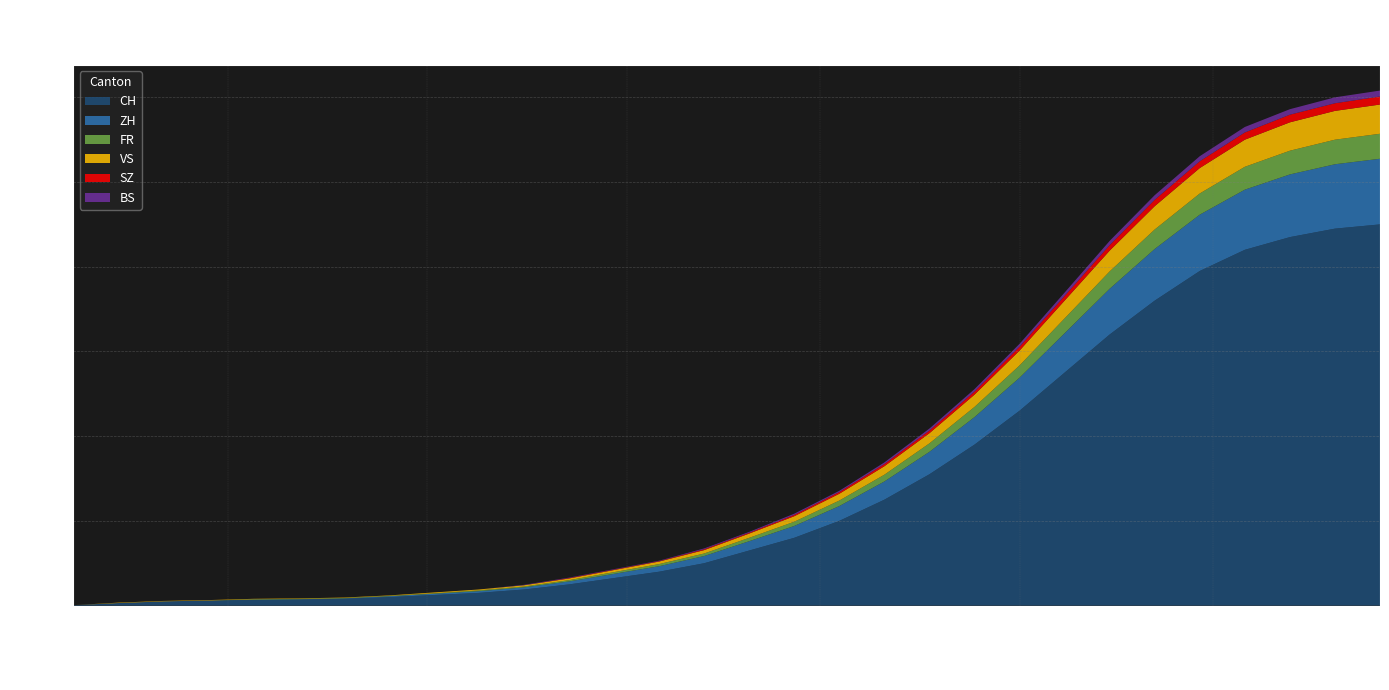

Reading left to right, extract all data points from this chart.

CH: 2020-06-07=1	2020-06-14=6	2020-06-21=10	2020-06-28=12	2020-07-05=13	2020-07-12=14	2020-07-19=16	2020-07-26=20	2020-08-02=25	2020-08-09=30	2020-08-16=38	2020-08-23=50	2020-08-30=65	2020-09-06=80	2020-09-13=100	2020-09-20=130	2020-09-27=160	2020-10-04=200	2020-10-11=250	2020-10-18=310	2020-10-25=380	2020-11-01=460	2020-11-08=550	2020-11-15=640	2020-11-22=720	2020-11-29=790	2020-12-06=840	2020-12-13=870	2020-12-20=890	2020-12-27=900
ZH: 2020-06-07=0	2020-06-14=0	2020-06-21=0	2020-06-28=0	2020-07-05=1	2020-07-12=1	2020-07-19=1	2020-07-26=2	2020-08-02=3	2020-08-09=4	2020-08-16=5	2020-08-23=7	2020-08-30=10	2020-09-06=13	2020-09-13=17	2020-09-20=22	2020-09-27=28	2020-10-04=35	2020-10-11=43	2020-10-18=53	2020-10-25=65	2020-11-01=78	2020-11-08=93	2020-11-15=108	2020-11-22=122	2020-11-29=133	2020-12-06=142	2020-12-13=148	2020-12-20=152	2020-12-27=155
FR: 2020-06-07=0	2020-06-14=0	2020-06-21=0	2020-06-28=0	2020-07-05=1	2020-07-12=1	2020-07-19=1	2020-07-26=1	2020-08-02=1	2020-08-09=2	2020-08-16=2	2020-08-23=3	2020-08-30=4	2020-09-06=5	2020-09-13=6	2020-09-20=8	2020-09-27=10	2020-10-04=13	2020-10-11=16	2020-10-18=20	2020-10-25=24	2020-11-01=29	2020-11-08=35	2020-11-15=41	2020-11-22=46	2020-11-29=50	2020-12-06=54	2020-12-13=56	2020-12-20=58	2020-12-27=59
VS: 2020-06-07=0	2020-06-14=1	2020-06-21=1	2020-06-28=1	2020-07-05=1	2020-07-12=1	2020-07-19=1	2020-07-26=1	2020-08-02=2	2020-08-09=2	2020-08-16=3	2020-08-23=4	2020-08-30=5	2020-09-06=6	2020-09-13=8	2020-09-20=10	2020-09-27=13	2020-10-04=16	2020-10-11=20	2020-10-18=24	2020-10-25=29	2020-11-01=35	2020-11-08=42	2020-11-15=49	2020-11-22=55	2020-11-29=60	2020-12-06=64	2020-12-13=67	2020-12-20=68	2020-12-27=69
SZ: 2020-06-07=0	2020-06-14=0	2020-06-21=0	2020-06-28=0	2020-07-05=0	2020-07-12=0	2020-07-19=0	2020-07-26=0	2020-08-02=0	2020-08-09=0	2020-08-16=0	2020-08-23=1	2020-08-30=1	2020-09-06=1	2020-09-13=2	2020-09-20=2	2020-09-27=3	2020-10-04=4	2020-10-11=5	2020-10-18=6	2020-10-25=7	2020-11-01=9	2020-11-08=11	2020-11-15=13	2020-11-22=15	2020-11-29=16	2020-12-06=17	2020-12-13=18	2020-12-20=18	2020-12-27=19
BS: 2020-06-07=0	2020-06-14=0	2020-06-21=0	2020-06-28=0	2020-07-05=0	2020-07-12=0	2020-07-19=0	2020-07-26=0	2020-08-02=0	2020-08-09=0	2020-08-16=1	2020-08-23=1	2020-08-30=1	2020-09-06=1	2020-09-13=2	2020-09-20=2	2020-09-27=3	2020-10-04=3	2020-10-11=4	2020-10-18=5	2020-10-25=6	2020-11-01=7	2020-11-08=8	2020-11-15=10	2020-11-22=11	2020-11-29=12	2020-12-06=13	2020-12-13=13	2020-12-20=14	2020-12-27=14